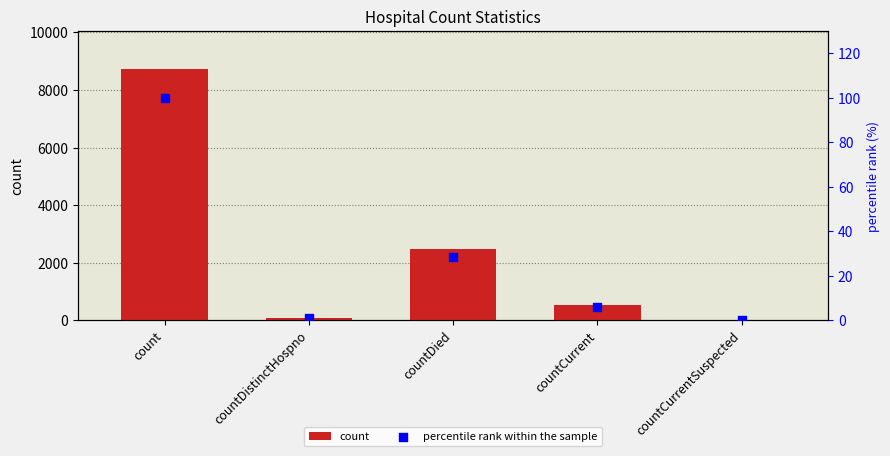

Which series reaches the maximum Y coordinate?

count